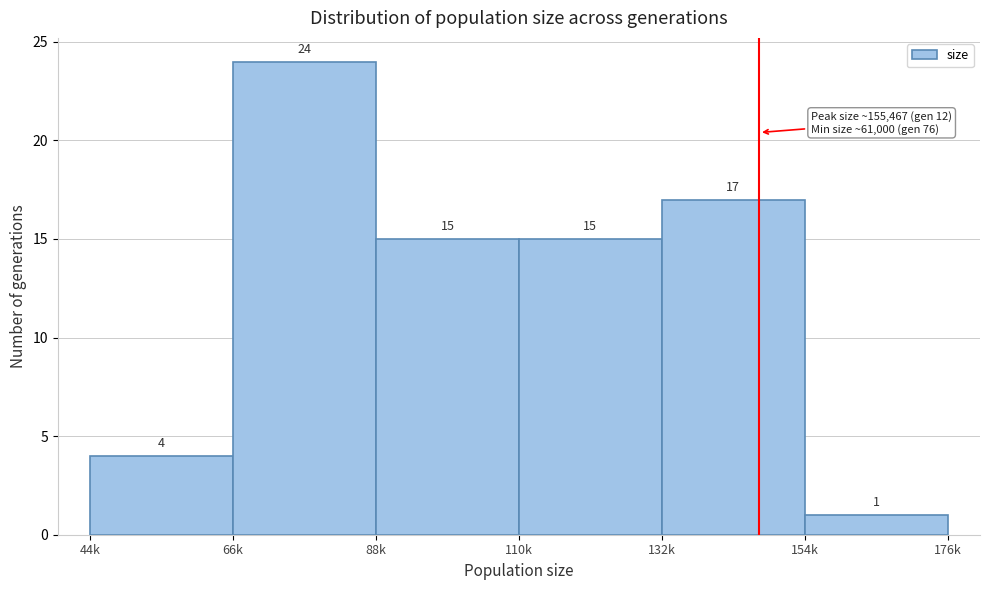

Reading left to right, what are all the values shown in this chart?

4	24	15	15	17	1